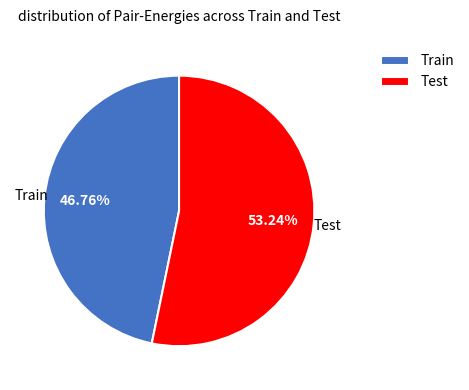

What percentage is the Train slice, to the nearest percent?

47%